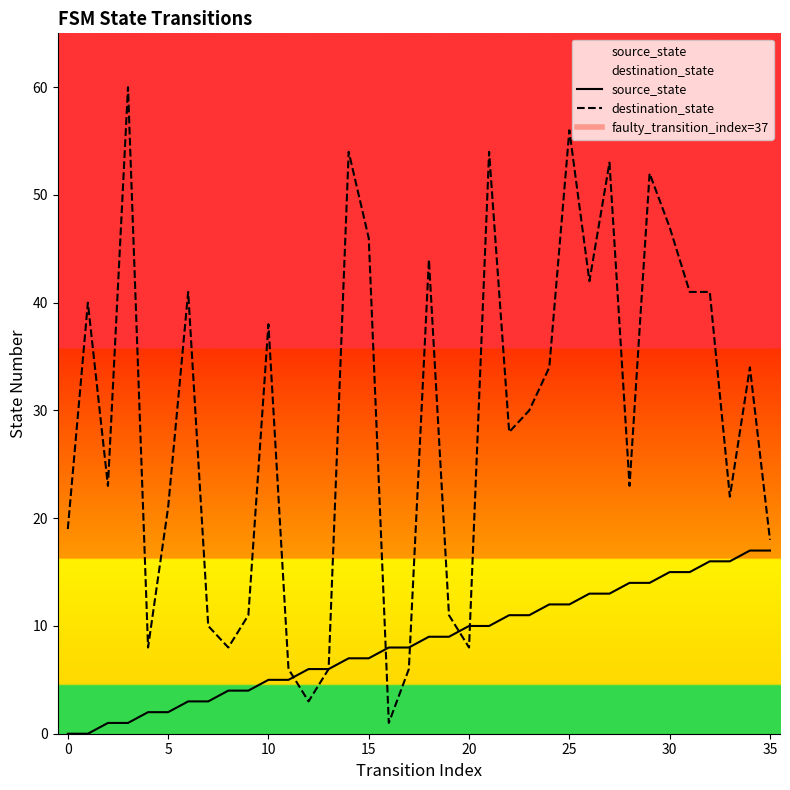

The source_state series shows 3 at 8. True or false?

False